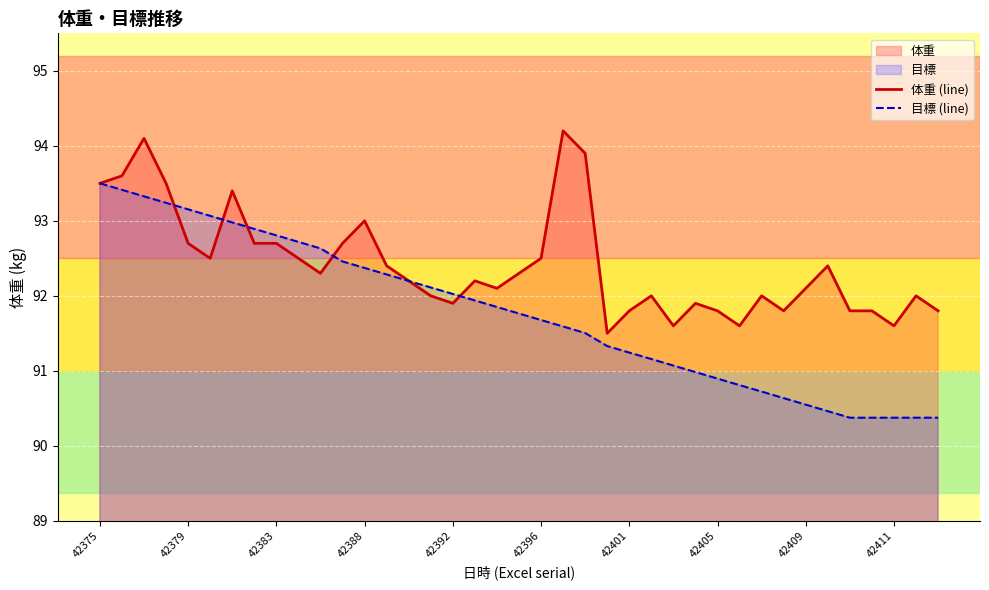

At 42388, list the series in order from largest to smallest.

体重 (line), 目標 (line)